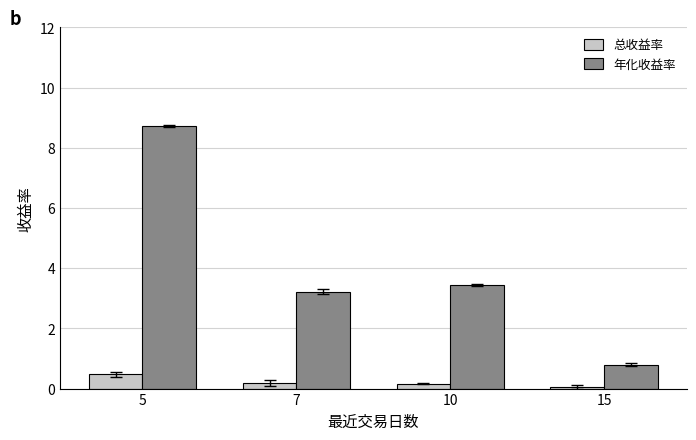

Are the bars grouped side by side (vs. stacked)?

Yes